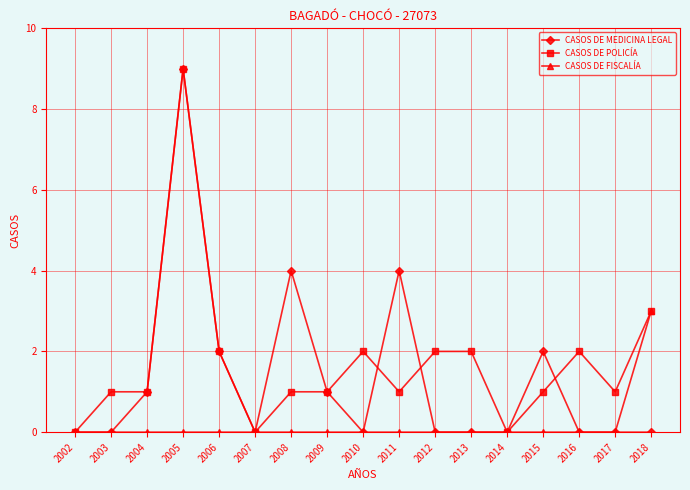

At which category is the sum across all series the highest?

2005